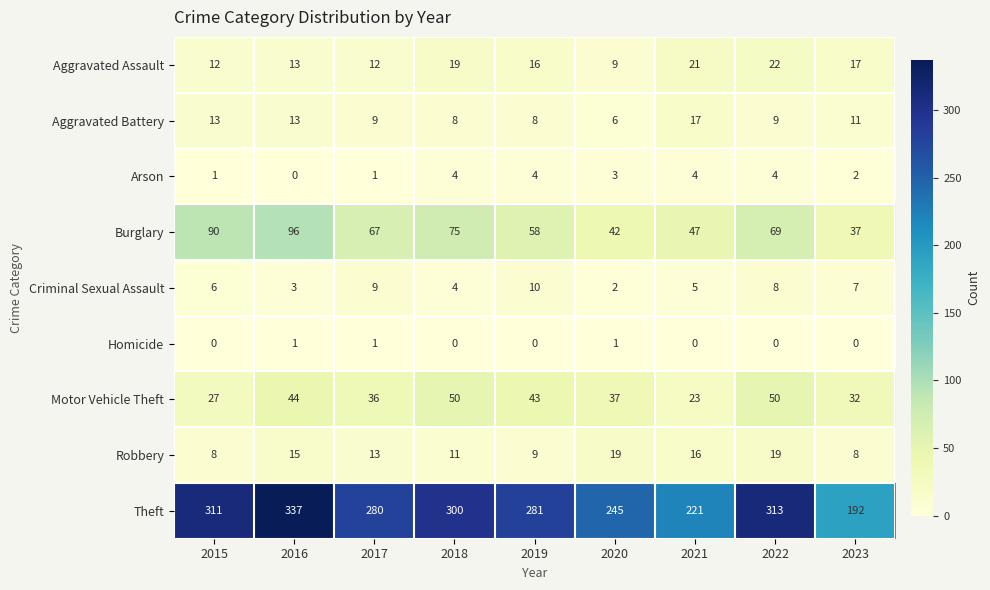

What is the sum of the Robbery values at 2016 and 2017?

28